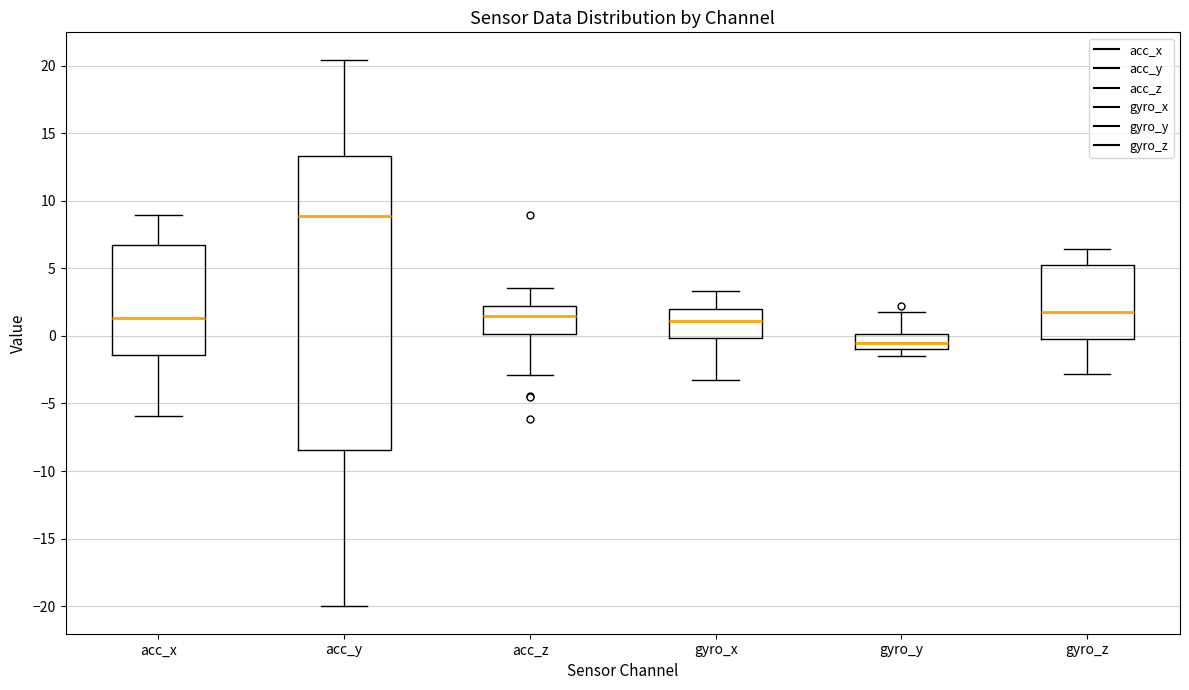

Reading left to right, read every box against the y-axis: the position of its median line, the range the box covers, and the ends of its whiskers. The values are not printed on the chart, so give them approximately, as read against the axis.

acc_x: median 1.5, box -1.5 to 6.5, whiskers -6.0 to 9.0
acc_y: median 9.0, box -8.5 to 13.5, whiskers -20.0 to 20.5
acc_z: median 1.5, box 0.0 to 2.0, whiskers -3.0 to 3.5
gyro_x: median 1.0, box 0.0 to 2.0, whiskers -3.0 to 3.5
gyro_y: median -0.5, box -1.0 to 0.0, whiskers -1.5 to 2.0
gyro_z: median 1.5, box 0.0 to 5.0, whiskers -3.0 to 6.5